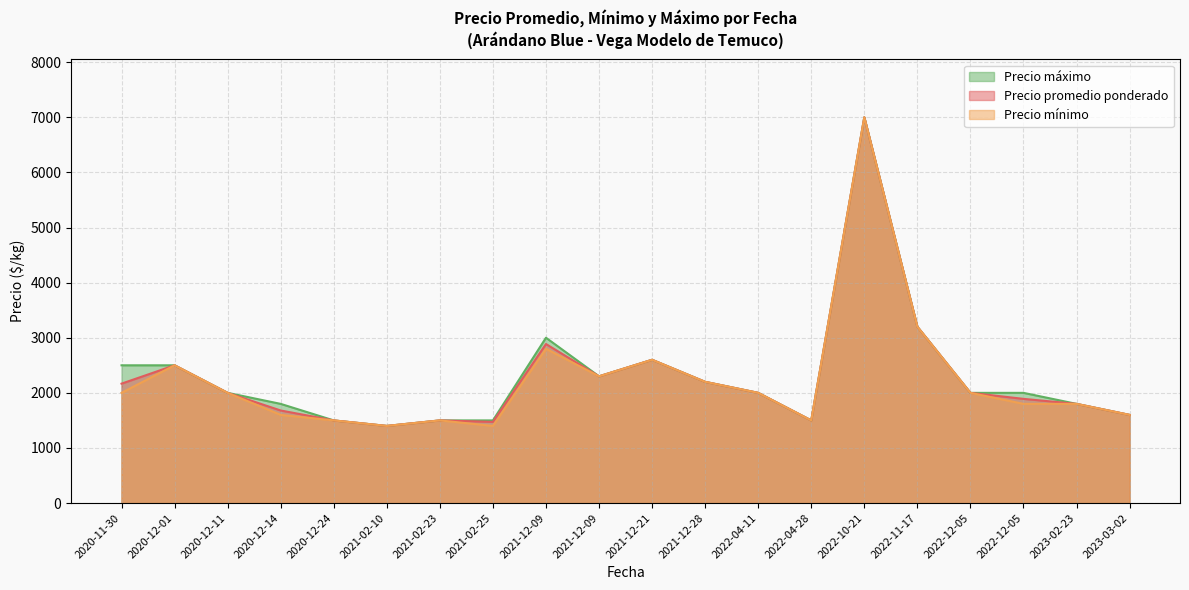

What is the lowest value of the Precio máximo series?

1400